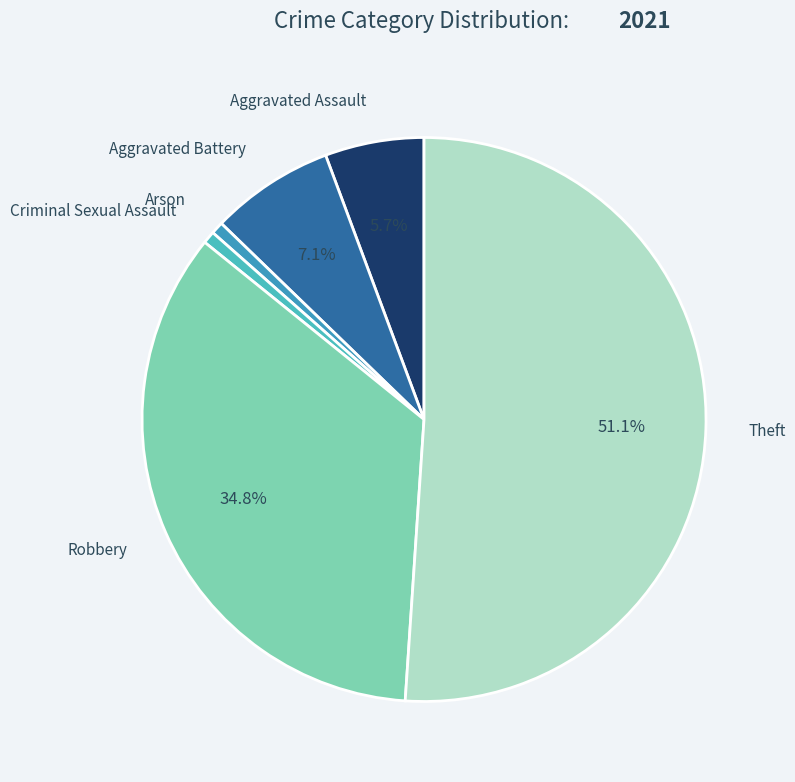

What is the majority slice?

Theft